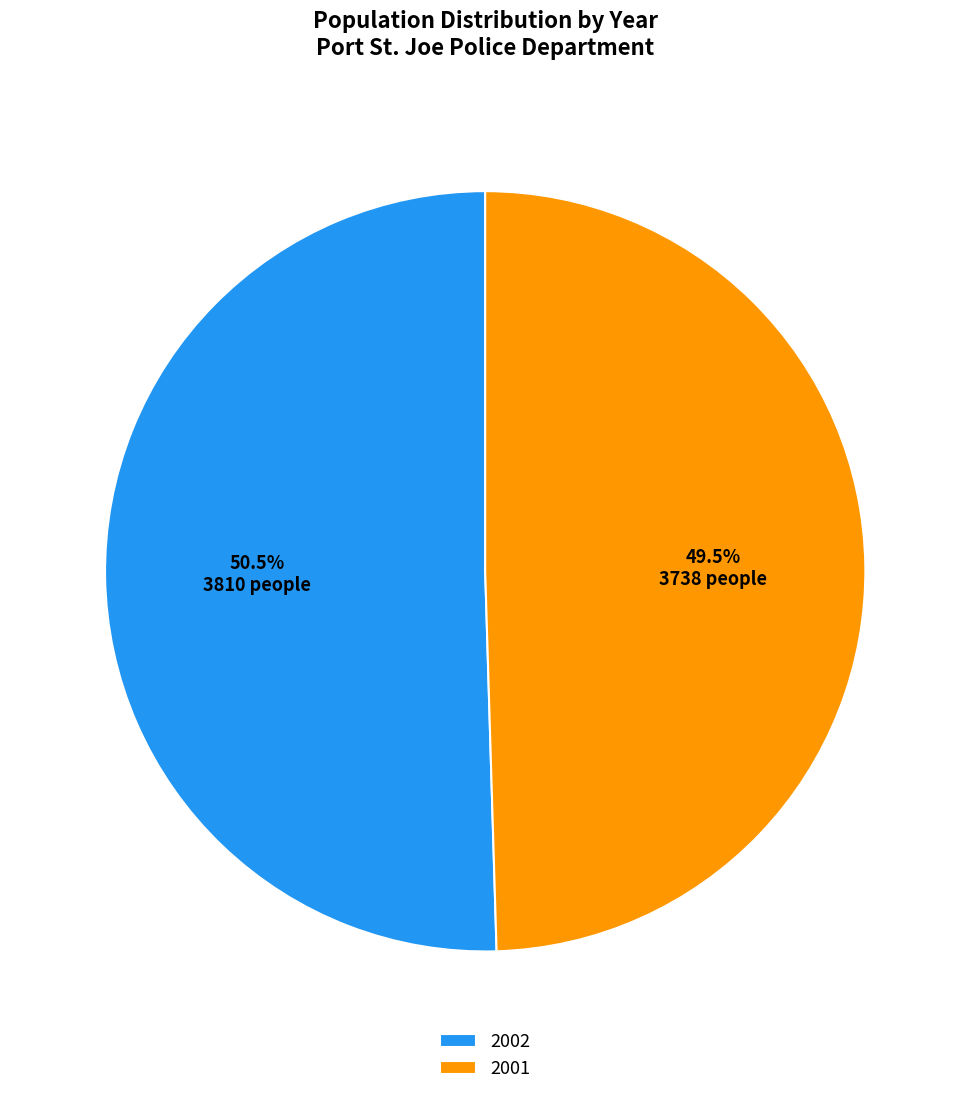

To the nearest percent, what is the average slice percentage?

50%